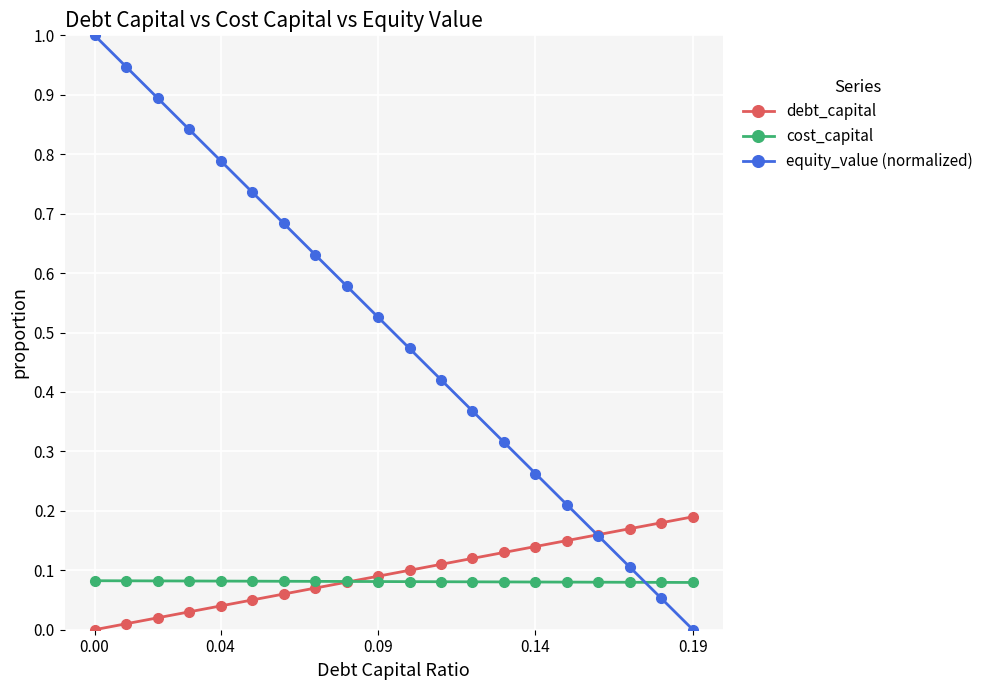

Count the number of categories in the chart.

20